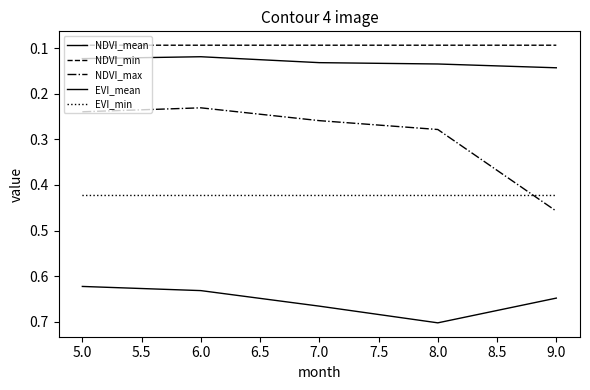

How many interior local peaks does the EVI_mean series have?

1